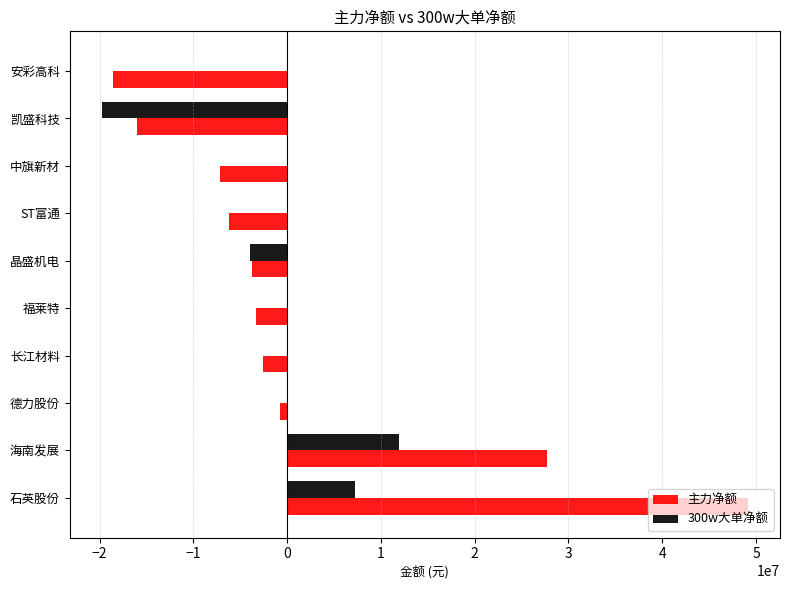

At which label is 300w大单净额 closest to -3916011?

晶盛机电